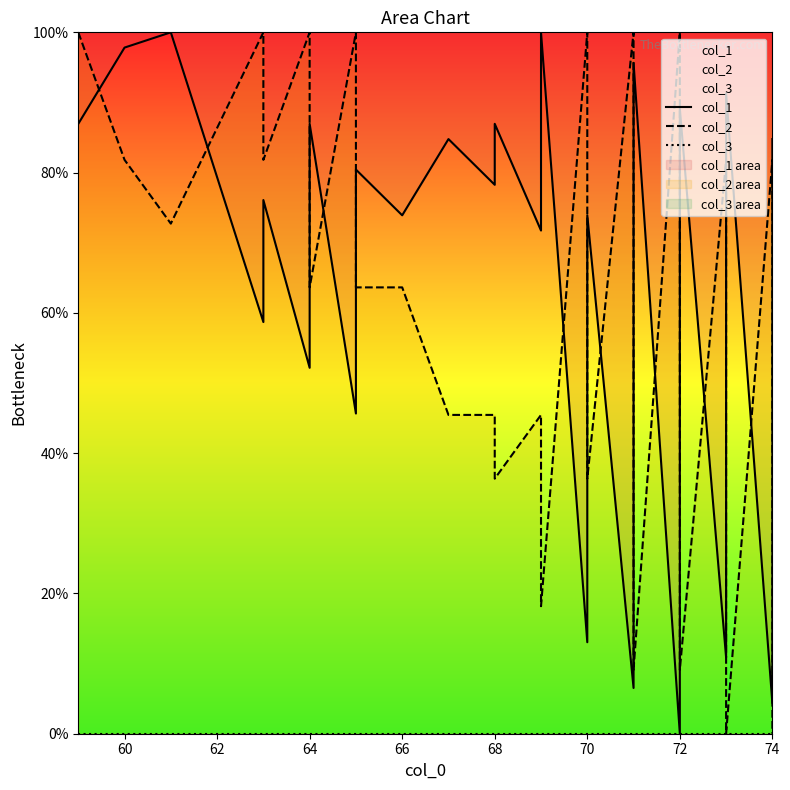

Count the number of categories in the chart.

40